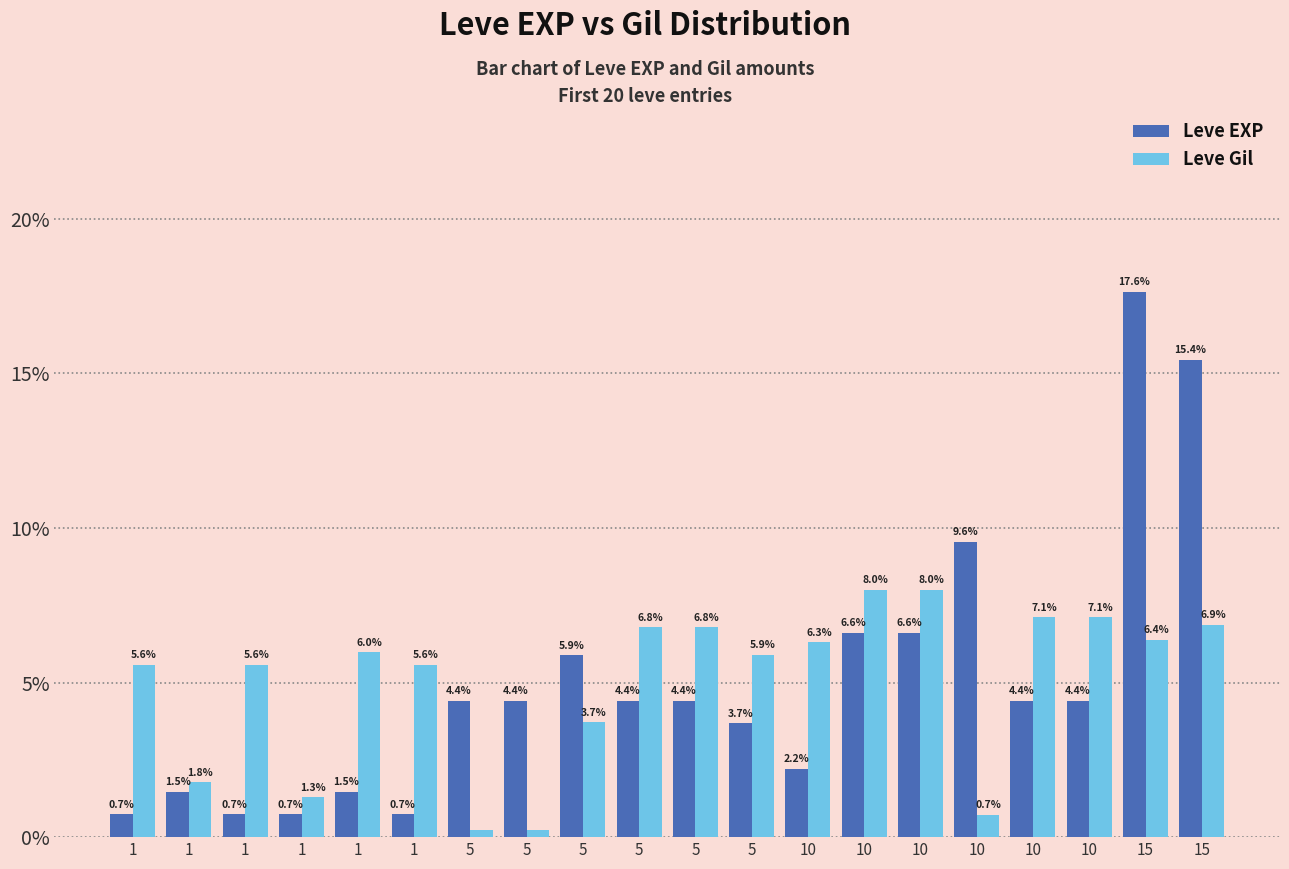

Is the value of Leve EXP at 1 greater than the value of Leve Gil at 10?

No